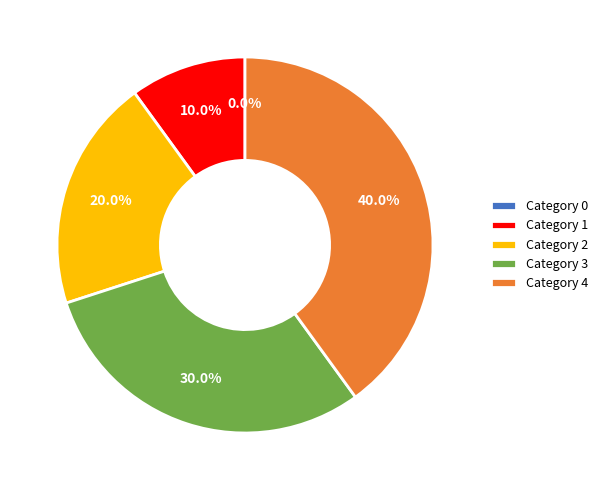

How many segments does this pie chart have?

5